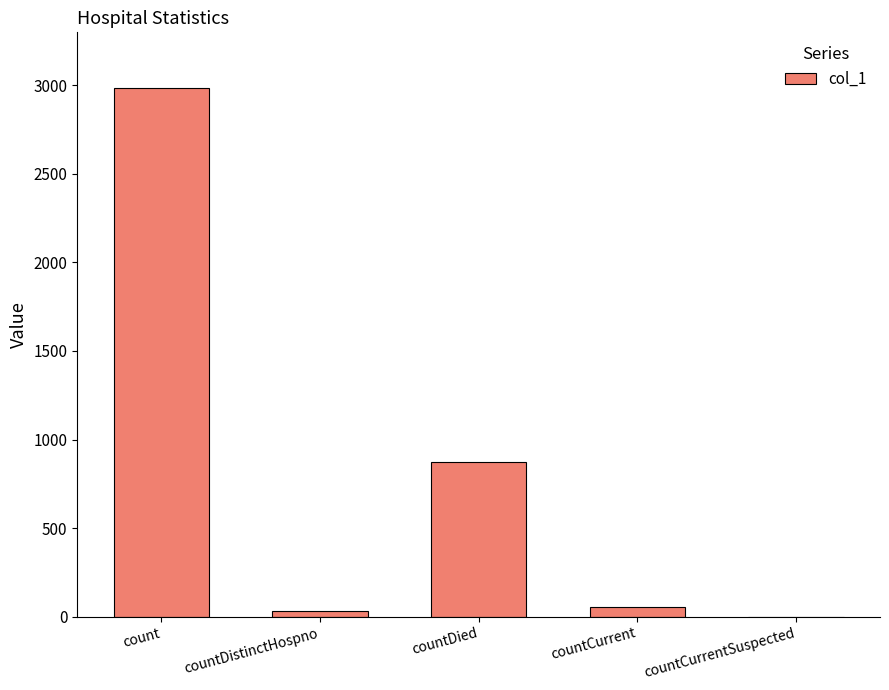

Does the chart contain stacked bars?

No